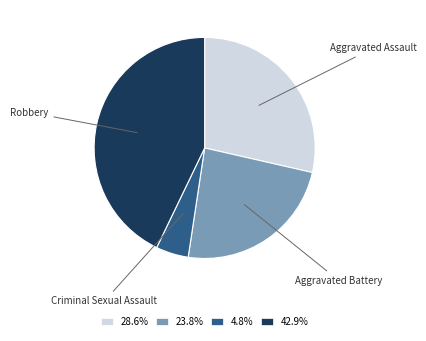

What is the smallest slice in the pie chart?

Criminal Sexual Assault